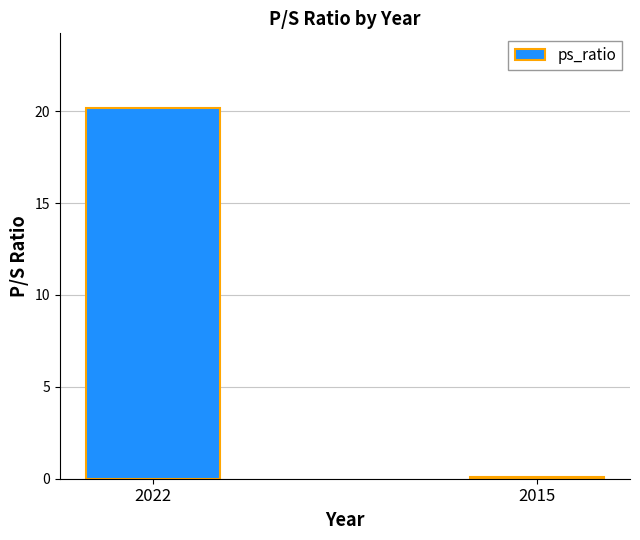

Are the bars horizontal?

No